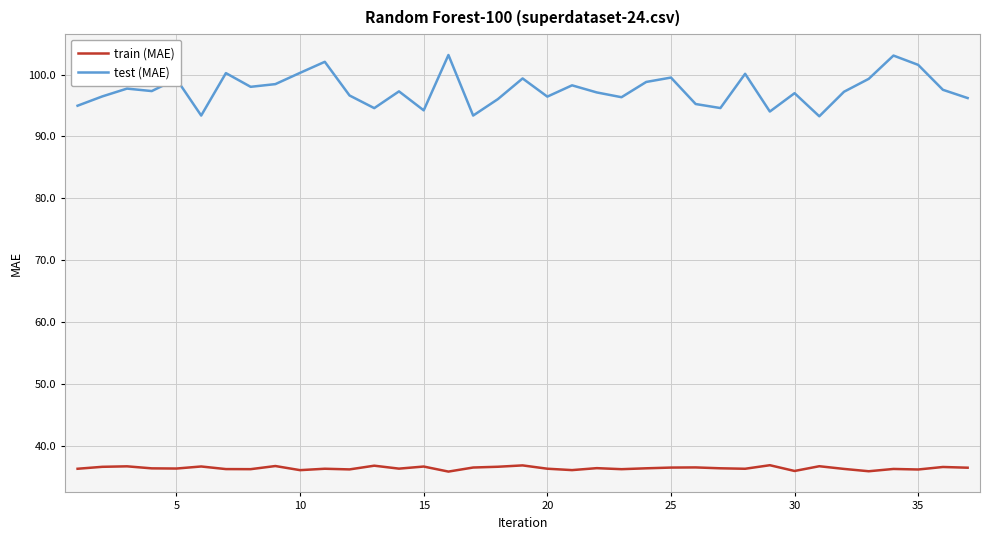

What is the greatest value displayed?

103.2